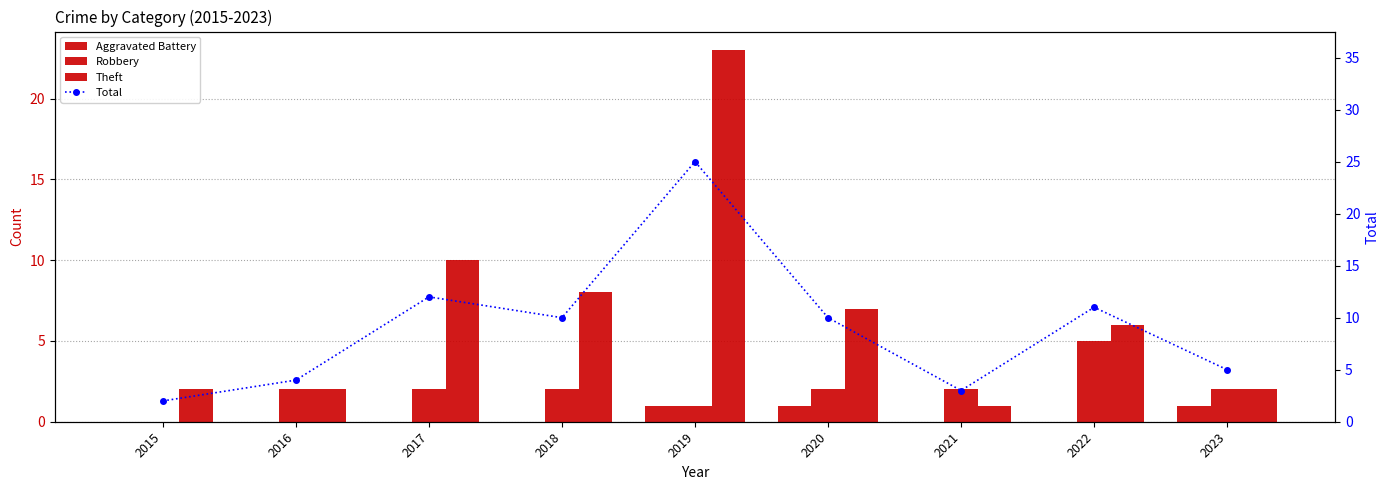

Count the number of data series in this chart.

4